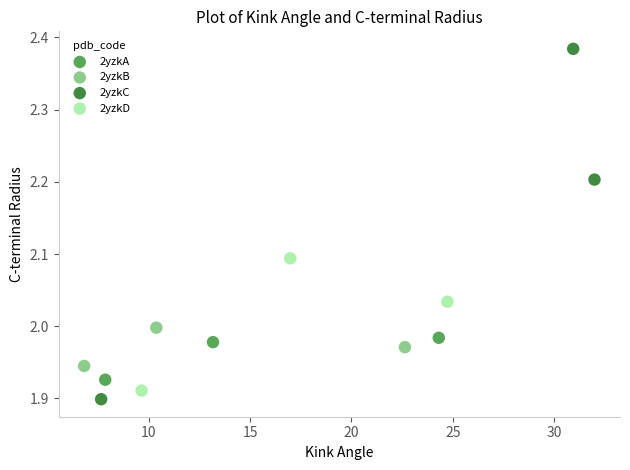

Which series contains the highest Y value?

2yzkC